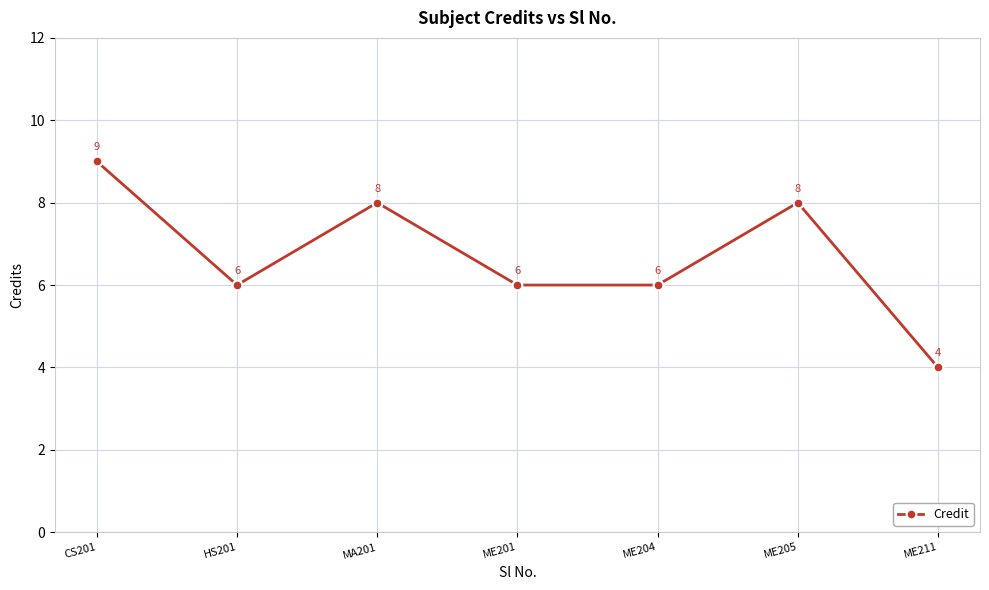

Reading right to left, transcribe all the data shown in this chart.

4	8	6	6	8	6	9